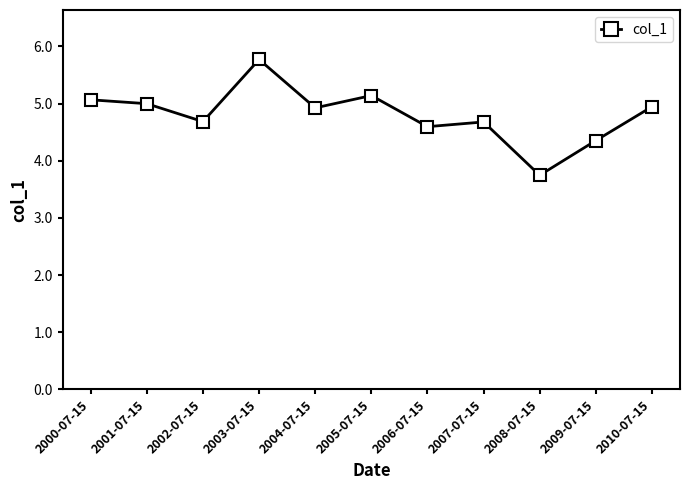

What is the change in value from 2004-07-15 to 2007-07-15?

-0.2